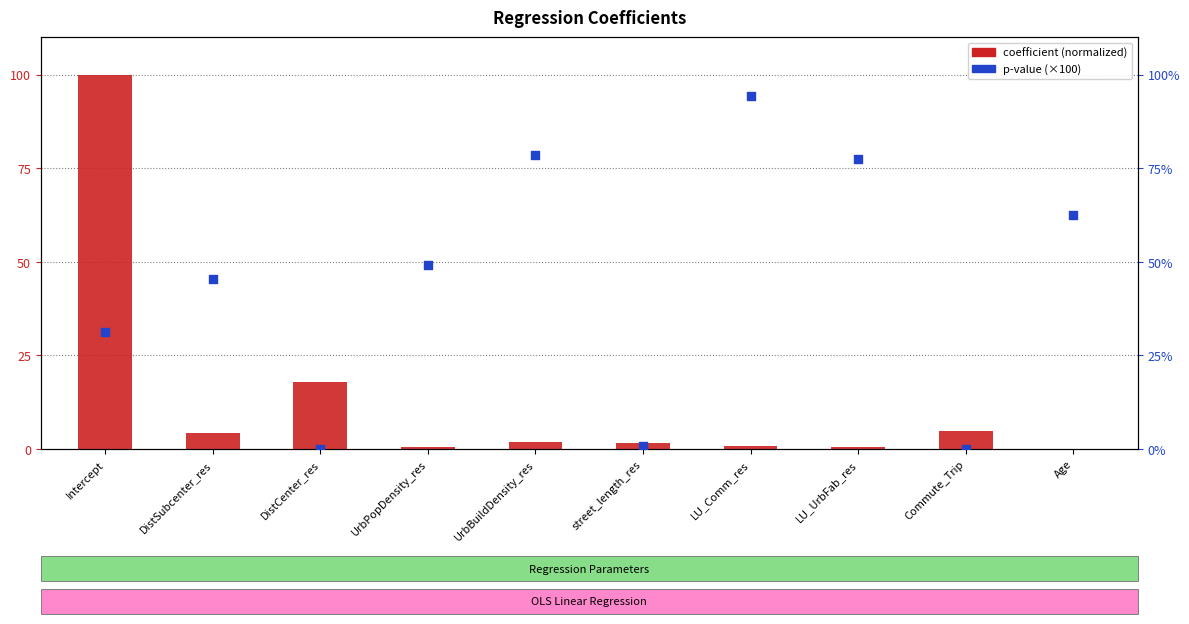

Which series reaches the minimum Y coordinate?

coefficient